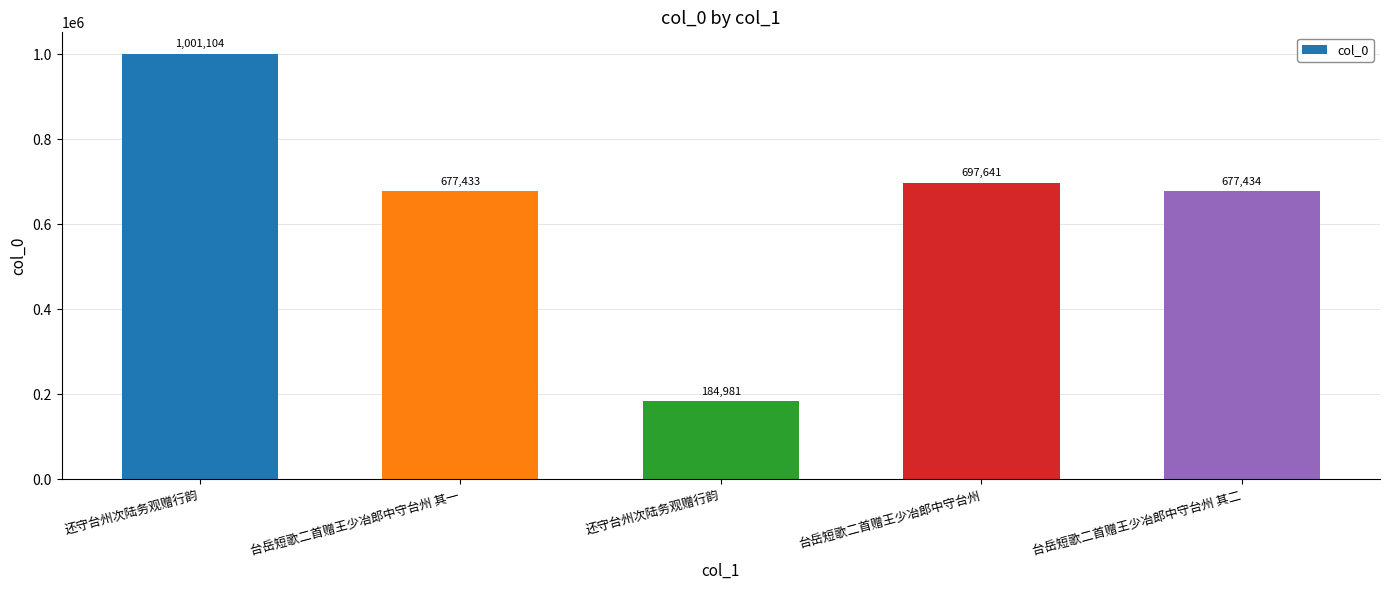

What is the minimum value shown in the chart?

184981